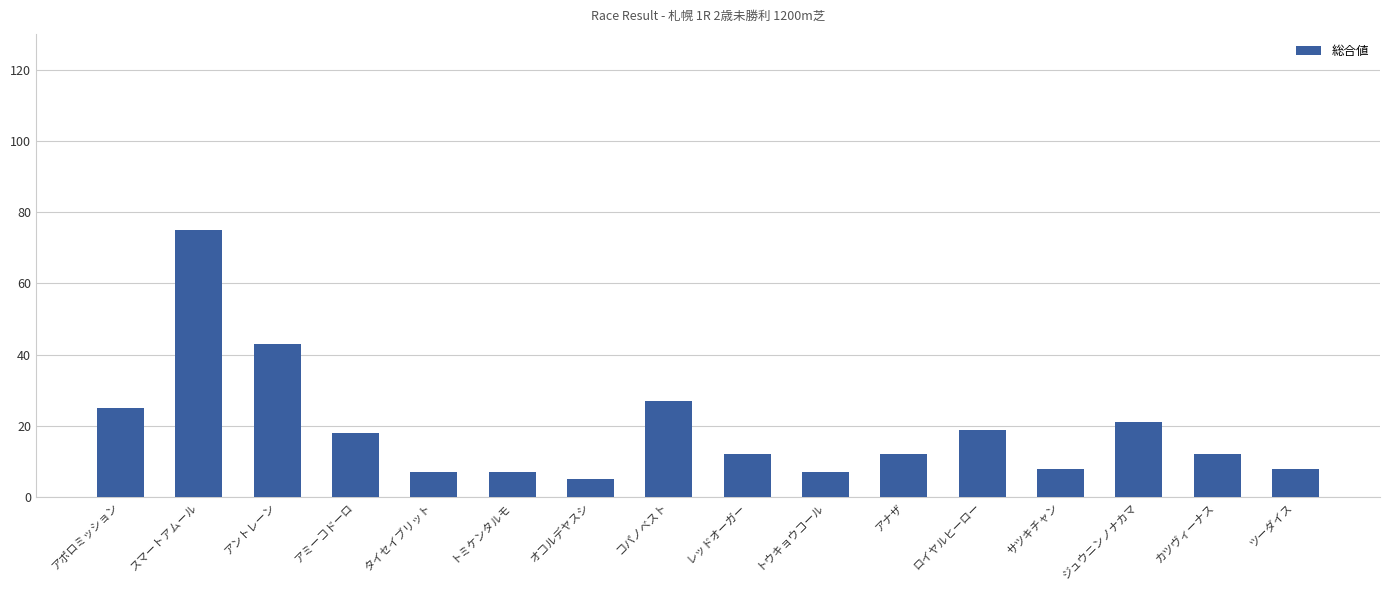

What is the label of the 16th bar from the left?

ツーダイス